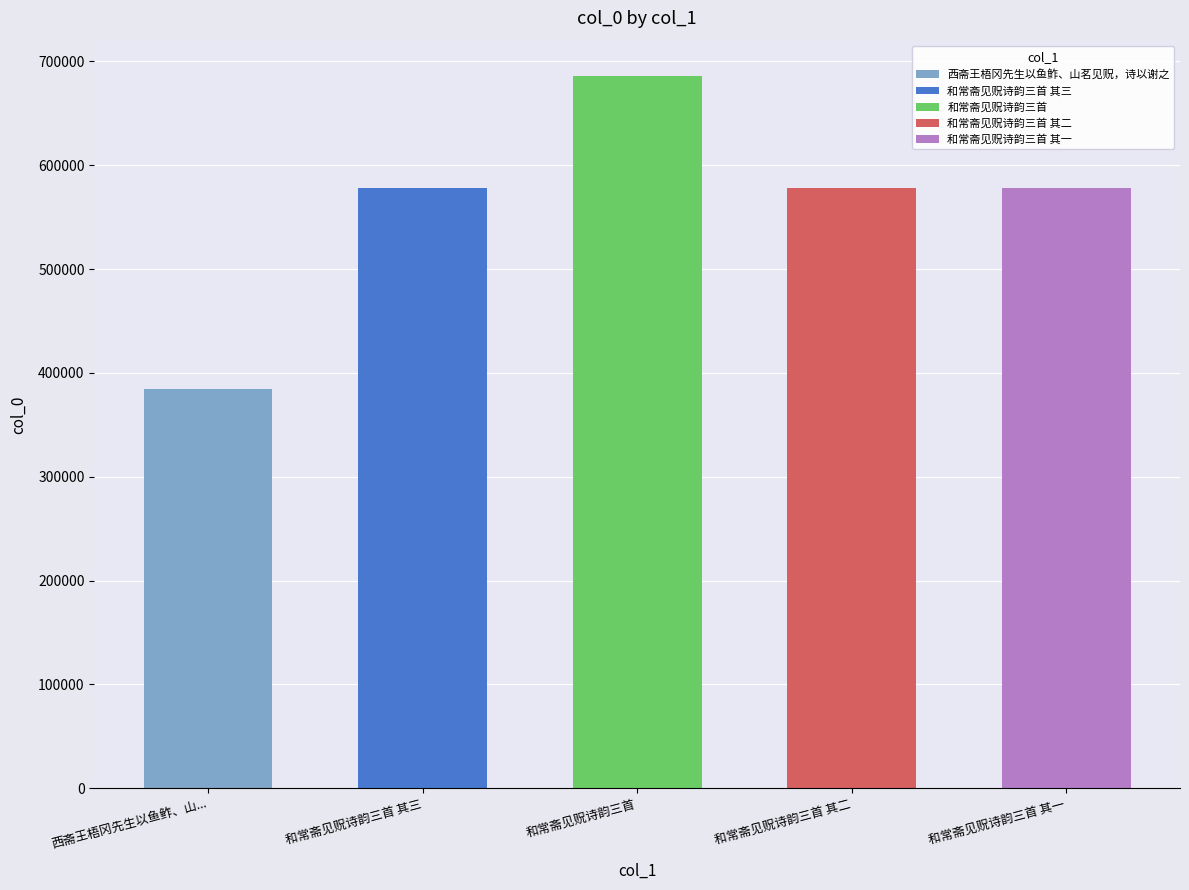

True or false: the data shows 384113 at 西斋王梧冈先生以鱼鲊、山茗见贶，诗以谢之.

True